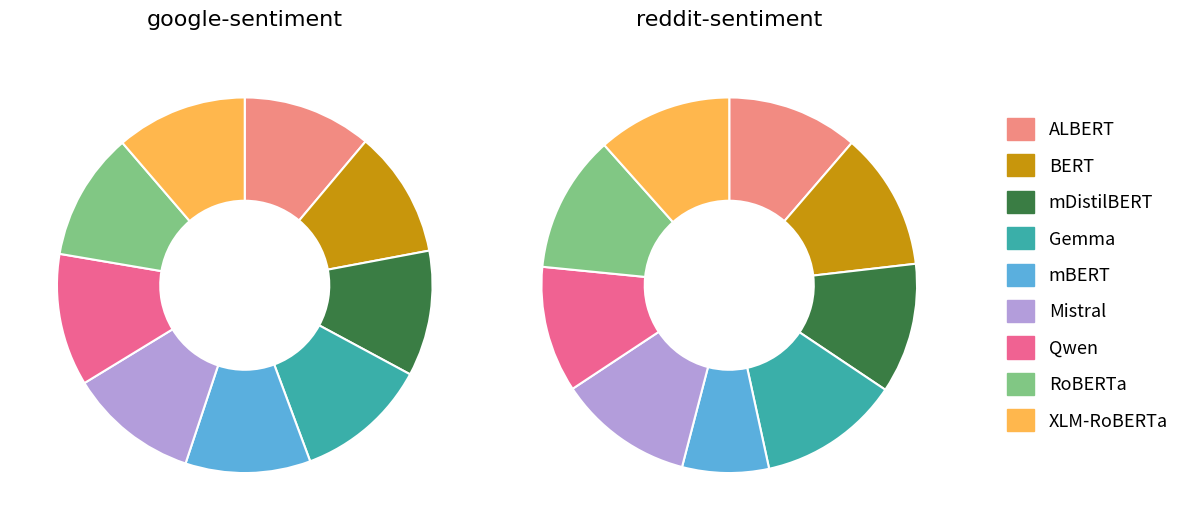

Which series changed the most between mBERT and RoBERTa?

reddit-sentiment